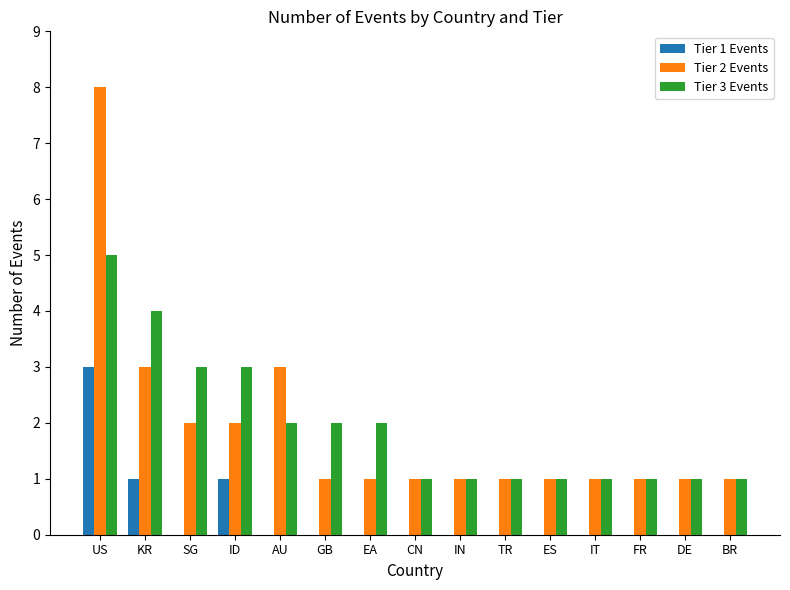

Reading left to right, transcribe all the data shown in this chart.

Tier 1 Events: 3	1	0	1	0	0	0	0	0	0	0	0	0	0	0
Tier 2 Events: 8	3	2	2	3	1	1	1	1	1	1	1	1	1	1
Tier 3 Events: 5	4	3	3	2	2	2	1	1	1	1	1	1	1	1